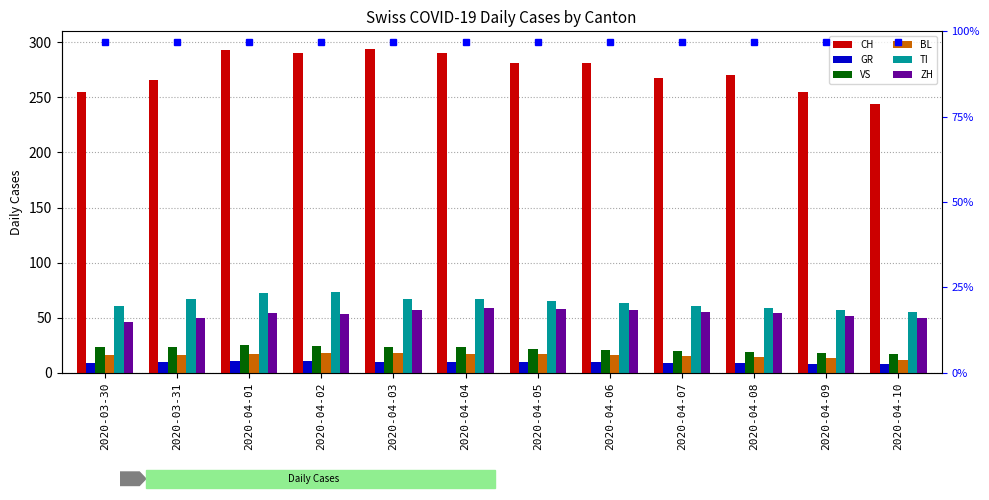

Are the bars horizontal?

No